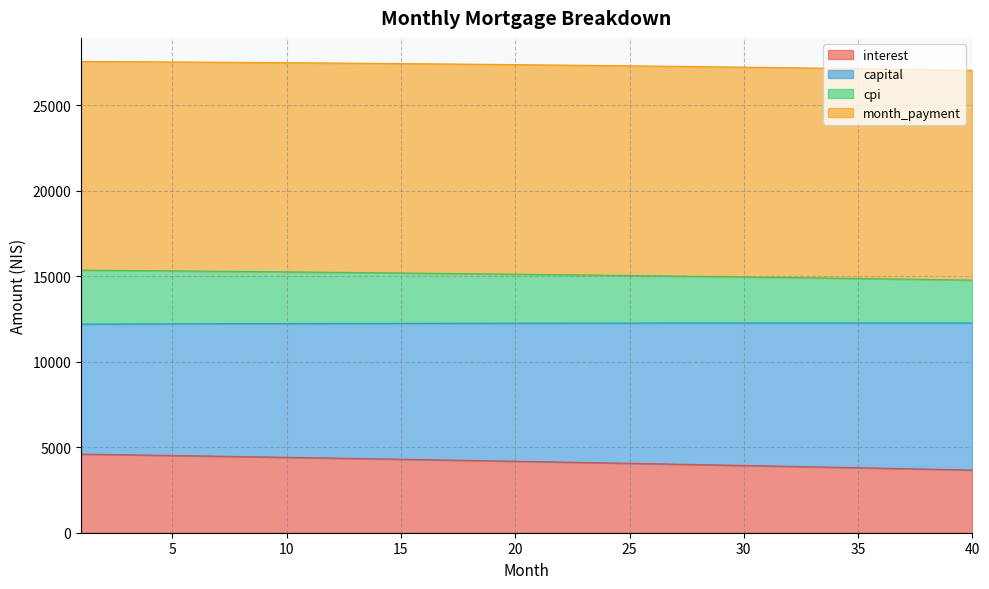

What is the lowest value of the interest series?

3664.5